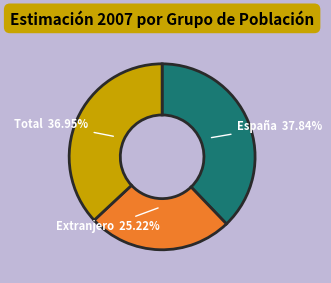

Does any single category account for the majority?

No